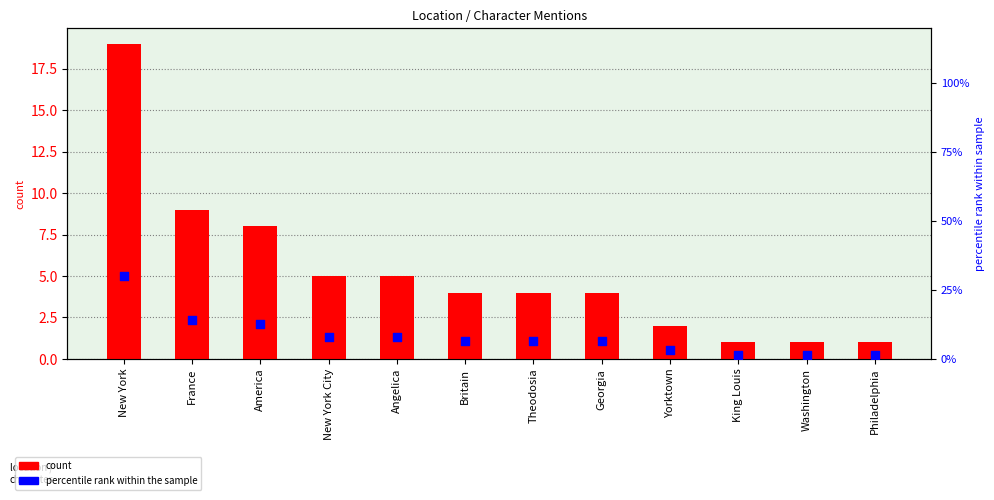

Which series reaches the maximum Y coordinate?

percentile rank within the sample